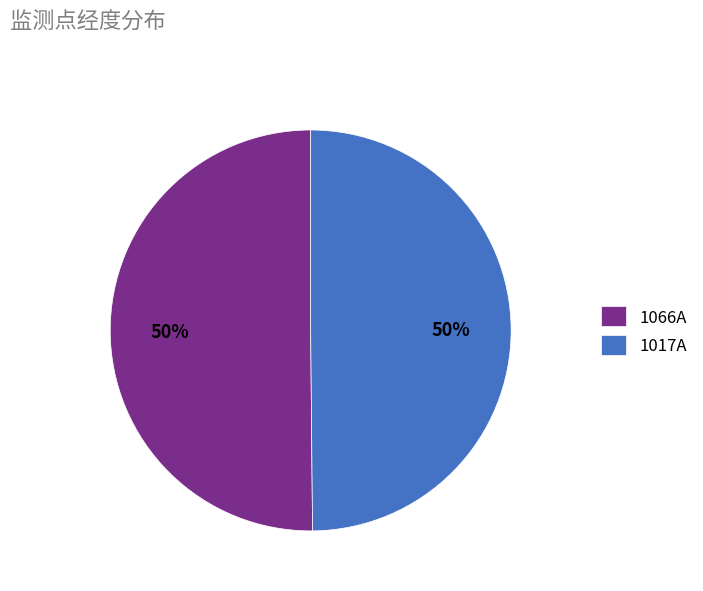

How many segments does this pie chart have?

2